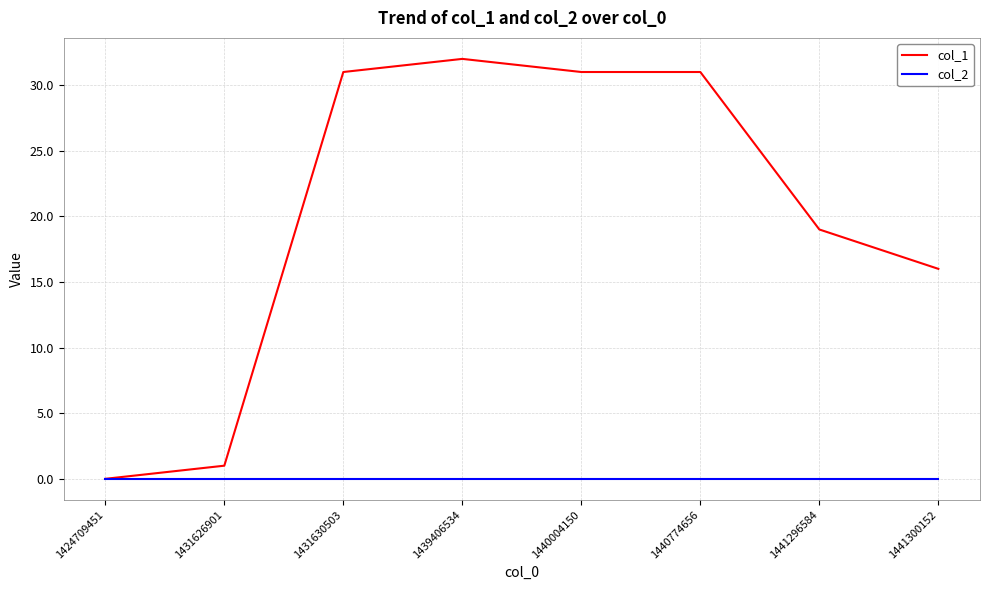

Rank the series by their maximum value, from highest to lowest.

col_1, col_2